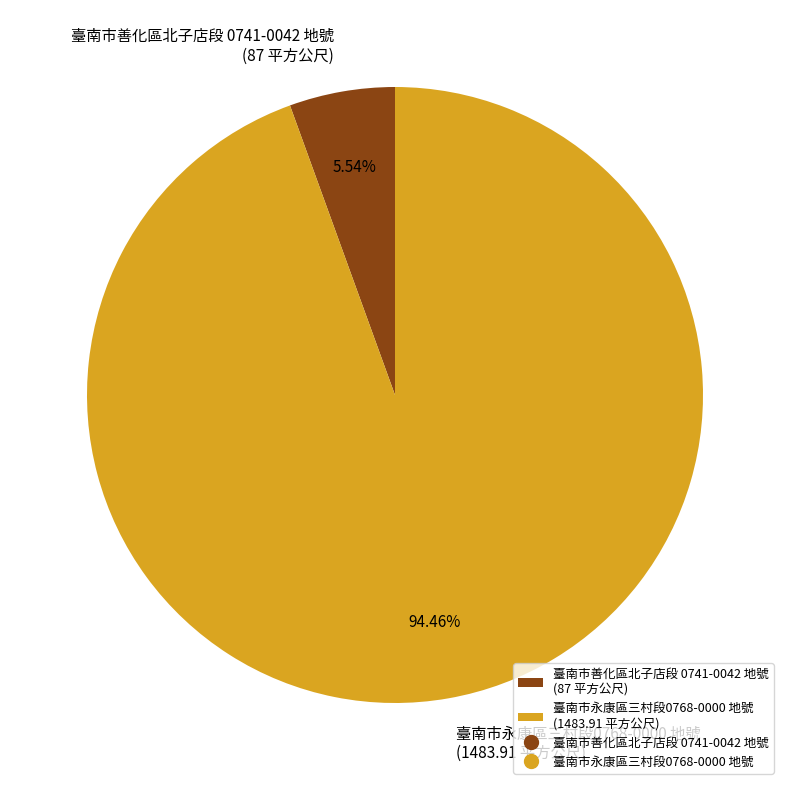

The 臺南市善化區北子店段 0741-0042 地號 slice represents 6% of the pie. True or false?

True